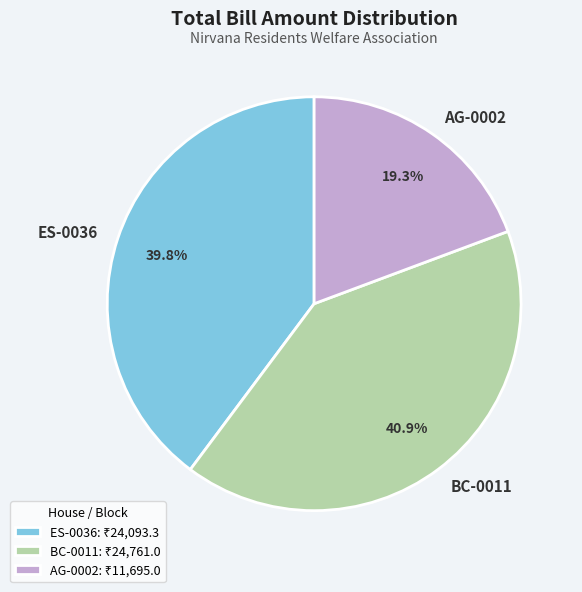

To the nearest percent, what is the combined percentage of BC-0011 and ES-0036?

81%